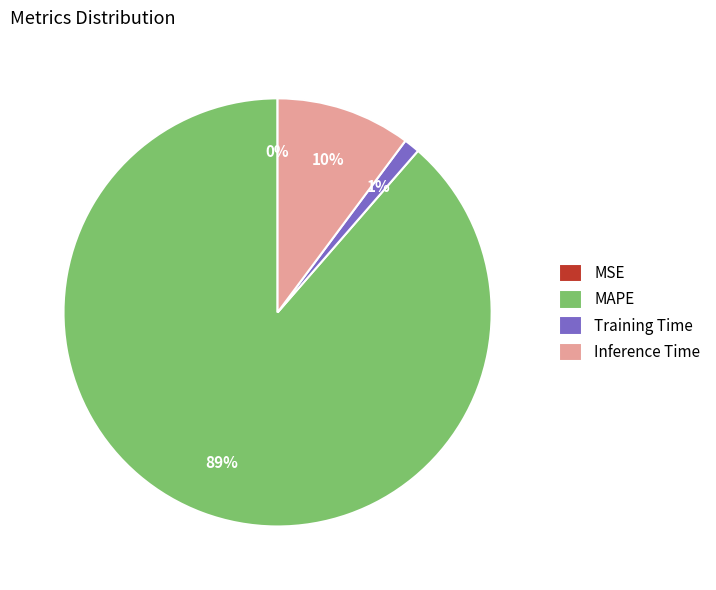

To the nearest percent, what is the difference between the largest and smallest slice percentages?

89%